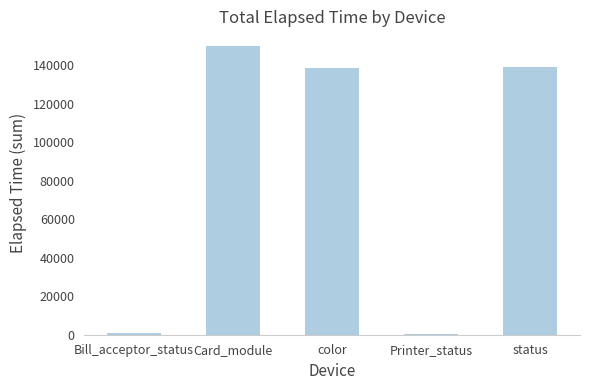

What is the average value?

85831